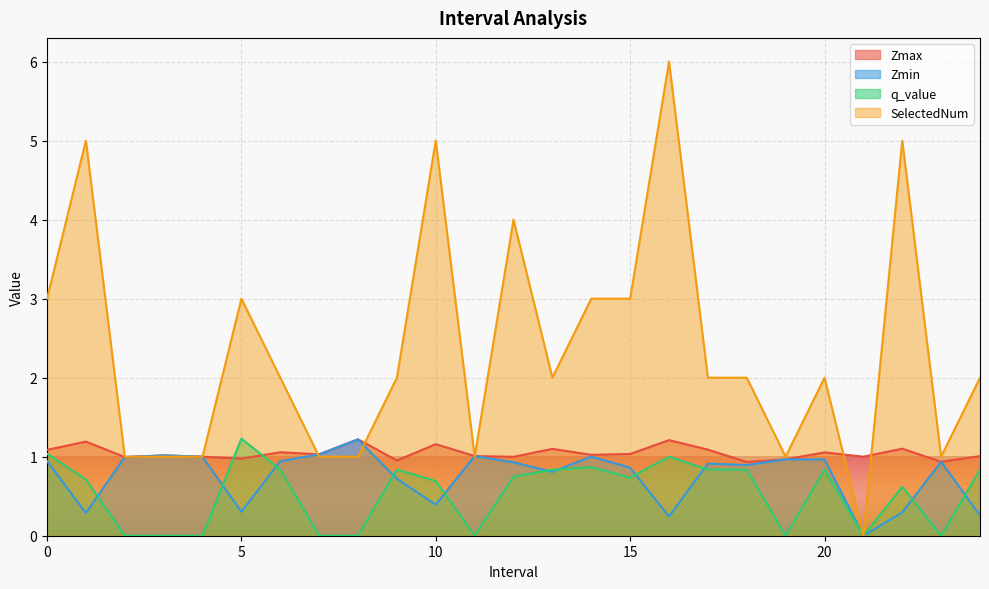

What is the difference between the q_value values at 19 and 6?

0.8